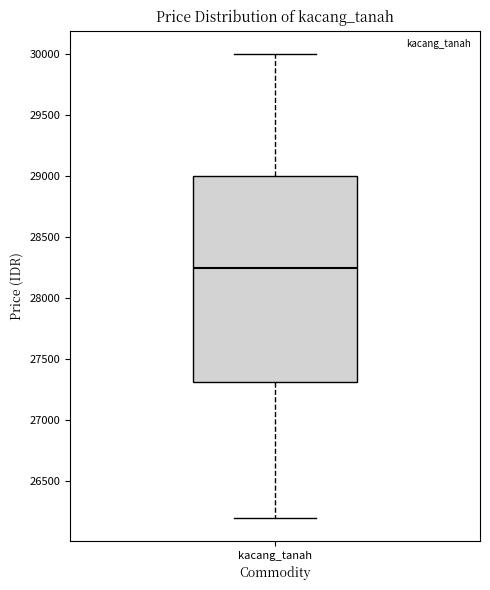

Where does the median line of the box for kacang_tanah sit on the y-axis? The values are not printed on the chart, so give them approximately, as read against the axis.

28250